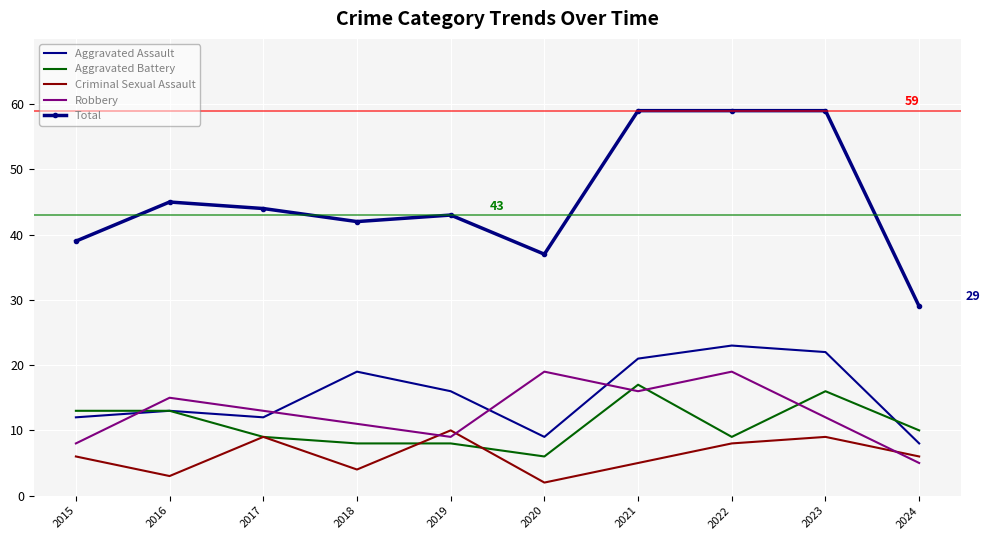

What is the spread (max minus min) of values at 2018?

38